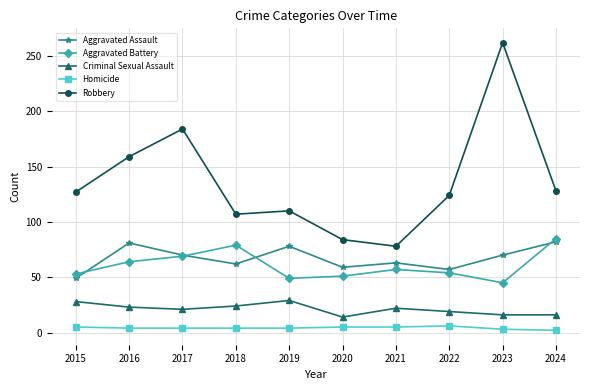

What is the approximate value of Criminal Sexual Assault at 2024, to the nearest 5?

15